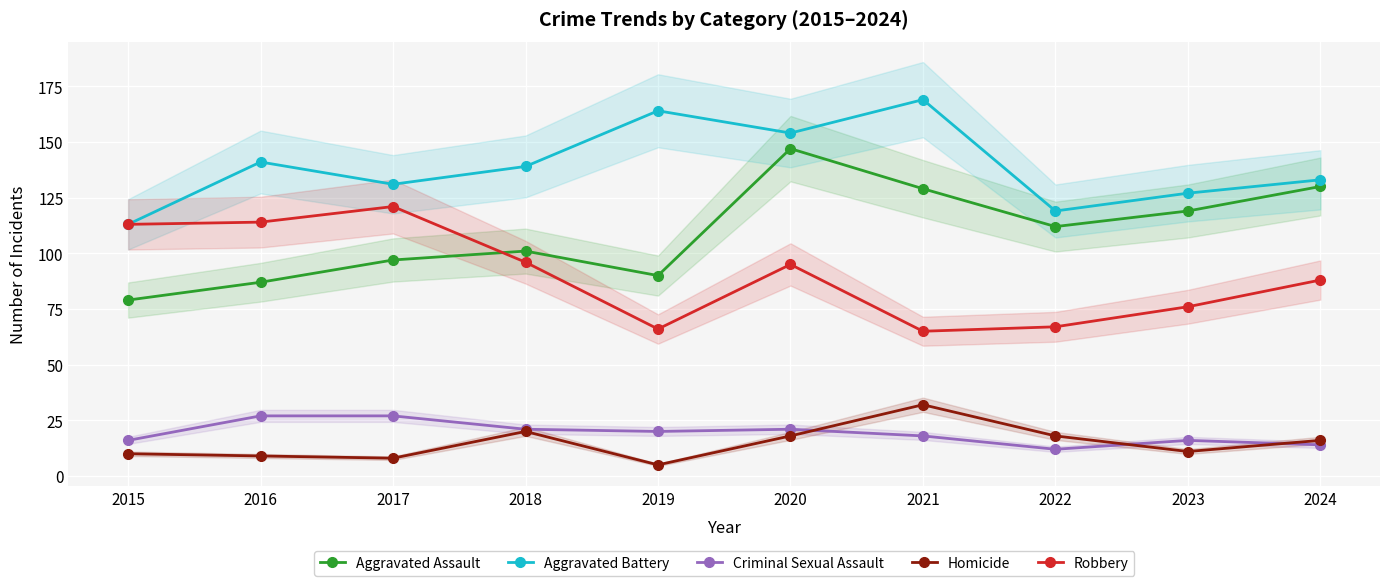

At which label is Homicide closest to 18?

2020